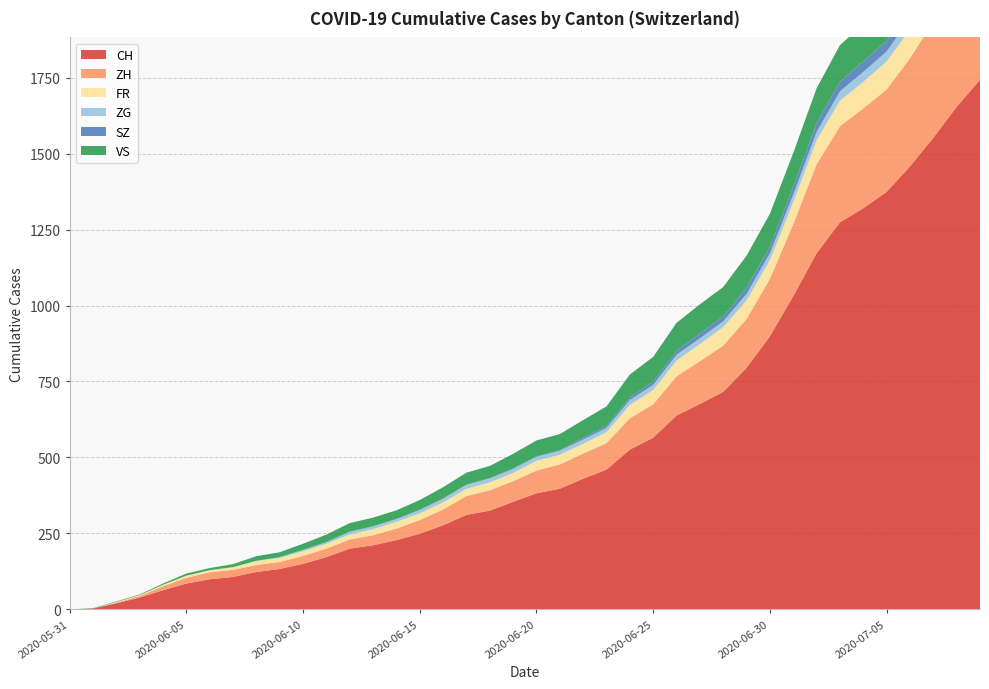

Reading left to right, extract all data points from this chart.

CH: 2020-05-31=0	2020-06-07=107	2020-06-14=228	2020-06-21=397	2020-06-28=716	2020-07-05=1374	2020-07-09=1743
ZH: 2020-05-31=0	2020-06-07=23	2020-06-14=38	2020-06-21=80	2020-06-28=152	2020-07-05=337	2020-07-09=424
FR: 2020-05-31=0	2020-06-07=9	2020-06-14=22	2020-06-21=32	2020-06-28=61	2020-07-05=92	2020-07-09=100
ZG: 2020-05-31=0	2020-06-07=0	2020-06-14=9	2020-06-21=13	2020-06-28=19	2020-07-05=33	2020-07-09=41
SZ: 2020-05-31=0	2020-06-07=0	2020-06-14=1	2020-06-21=2	2020-06-28=16	2020-07-05=35	2020-07-09=49
VS: 2020-05-31=0	2020-06-07=10	2020-06-14=28	2020-06-21=53	2020-06-28=97	2020-07-05=124	2020-07-09=132